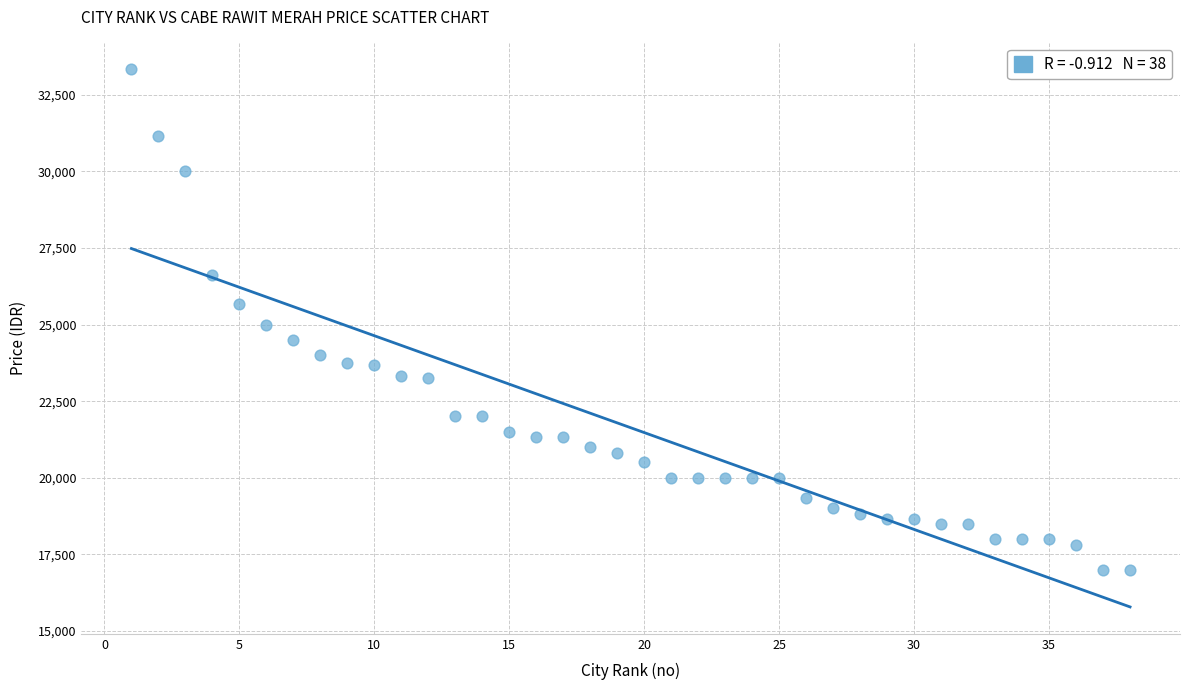

What is the range of Y values (max minus min)?

16333